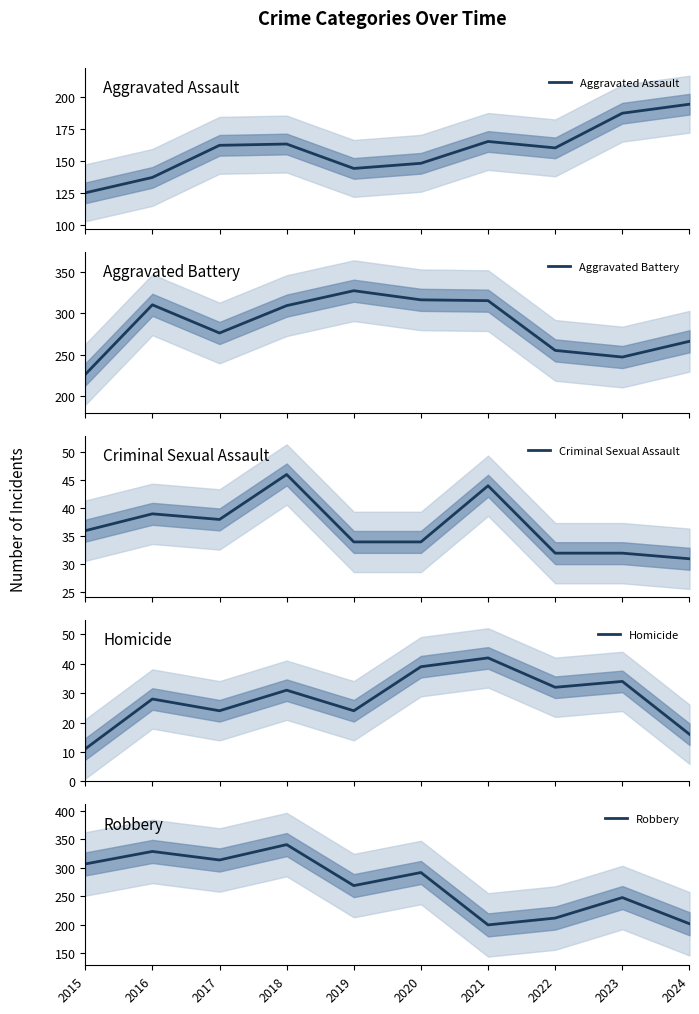

Reading left to right, what are all the values shown in this chart?

Aggravated Assault: 2015=125	2016=137	2017=162	2018=163	2019=144	2020=148	2021=165	2022=160	2023=187	2024=194
Aggravated Battery: 2015=226	2016=310	2017=276	2018=309	2019=327	2020=316	2021=315	2022=255	2023=247	2024=266
Criminal Sexual Assault: 2015=36	2016=39	2017=38	2018=46	2019=34	2020=34	2021=44	2022=32	2023=32	2024=31
Homicide: 2015=11	2016=28	2017=24	2018=31	2019=24	2020=39	2021=42	2022=32	2023=34	2024=16
Robbery: 2015=307	2016=329	2017=314	2018=341	2019=269	2020=292	2021=200	2022=212	2023=248	2024=202